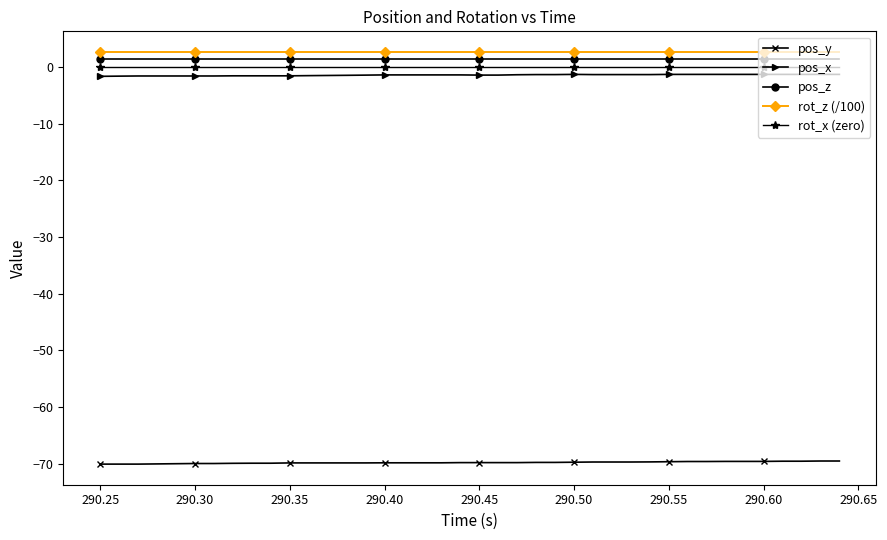

What is the value of the rot_z (/100) point at the 18th from the left?

2.7